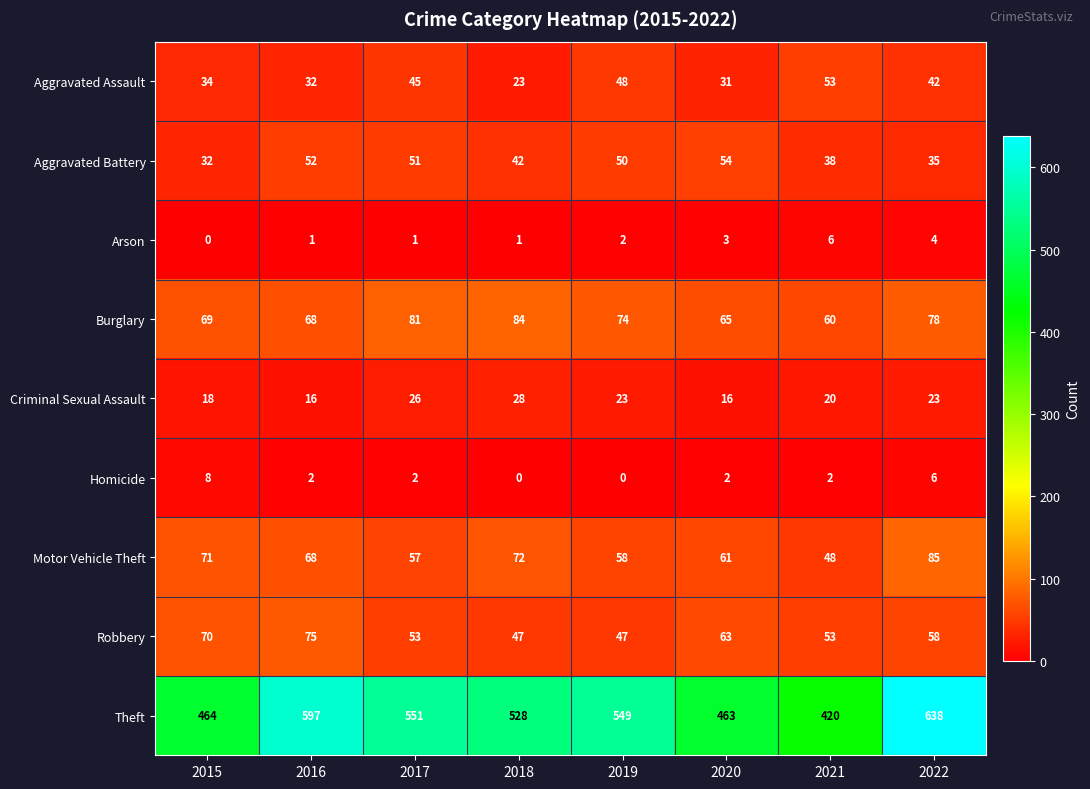

Which series has the largest total across all categories?

Theft